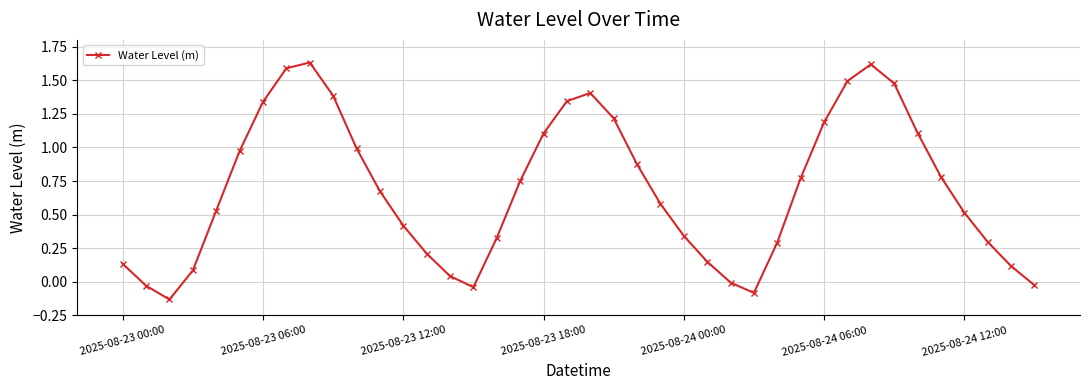

What is the sum of all values?

27.4